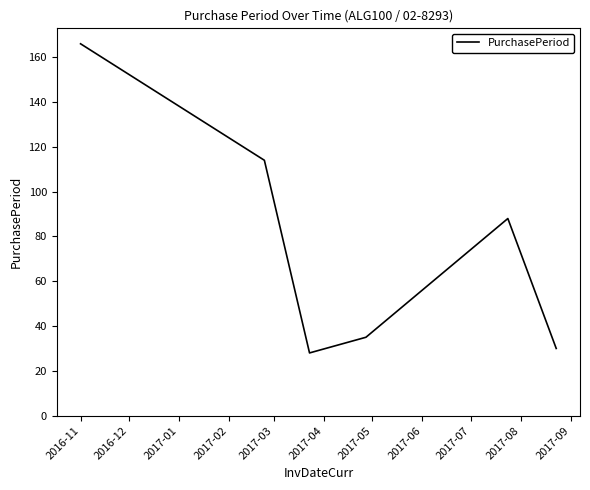

What is the sum of all values?

461